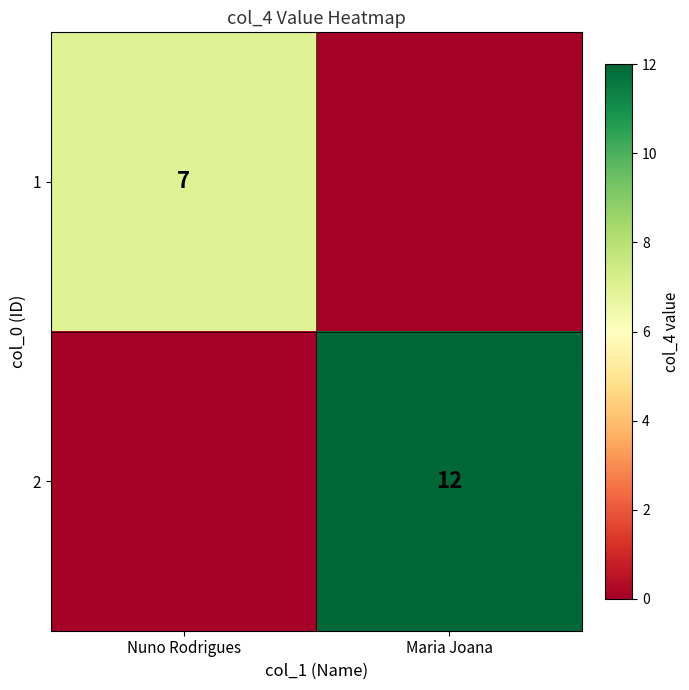

True or false: 1 has a value of 7 at Nuno Rodrigues.

True